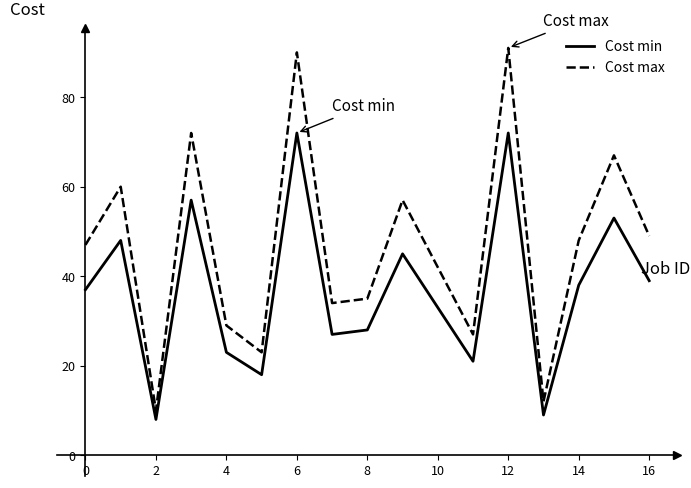

Reading left to right, extract all data points from this chart.

Cost min: 37	48	8	57	23	18	72	27	28	45	33	21	72	9	38	53	39
Cost max: 47	60	10	72	29	23	90	34	35	57	42	27	91	12	48	67	49